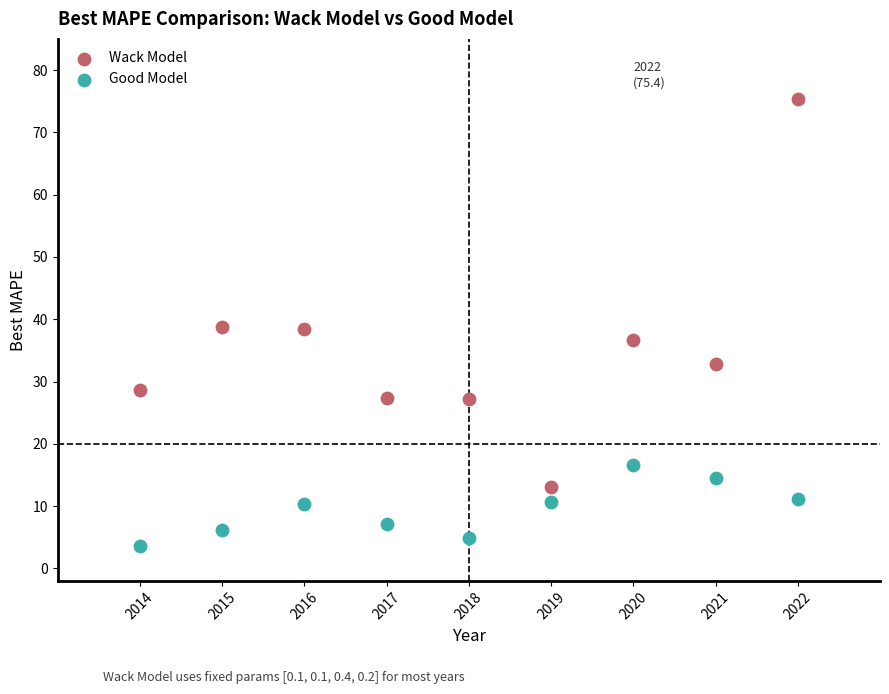

Which series contains the lowest Y value?

Good Model